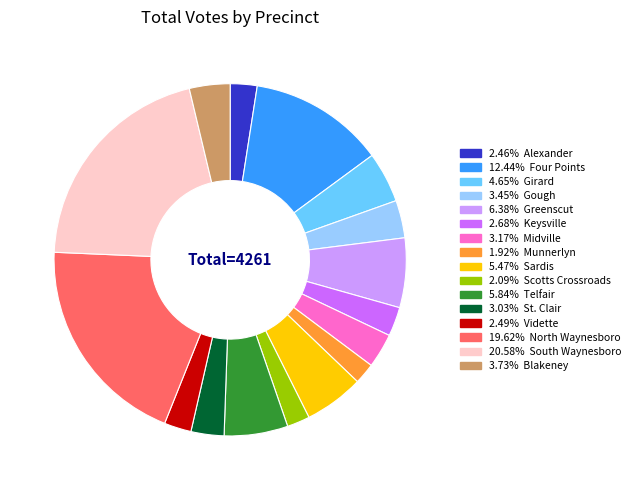

Is there a majority slice in this chart?

No